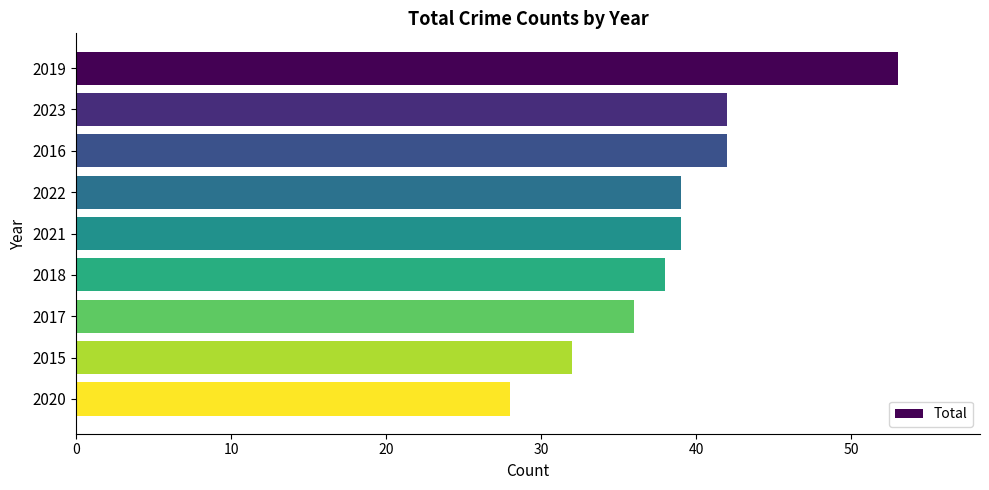

Reading top to bottom, extract all data points from this chart.

53	42	42	39	39	38	36	32	28